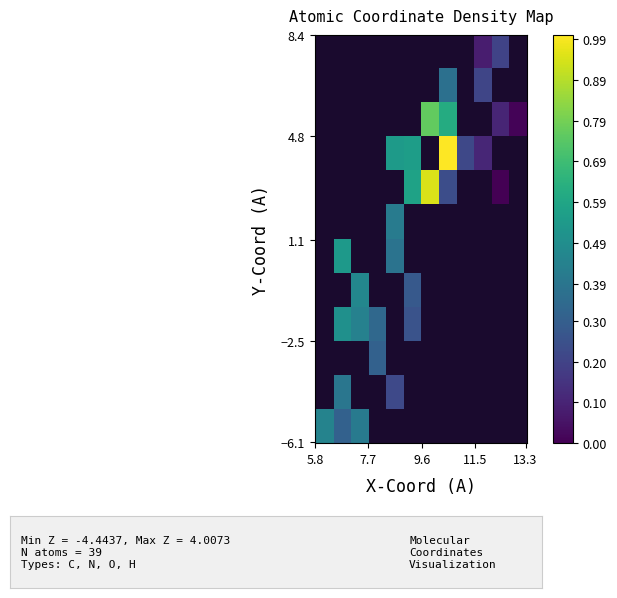

How many distinct data groups are displayed?

12